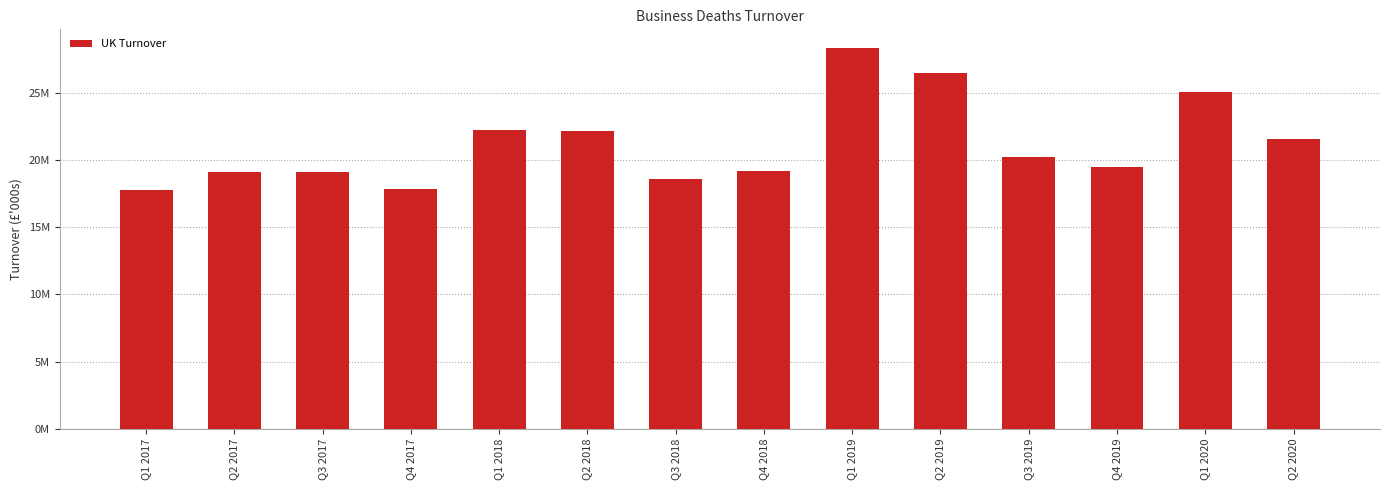

What is the average value?

21247805